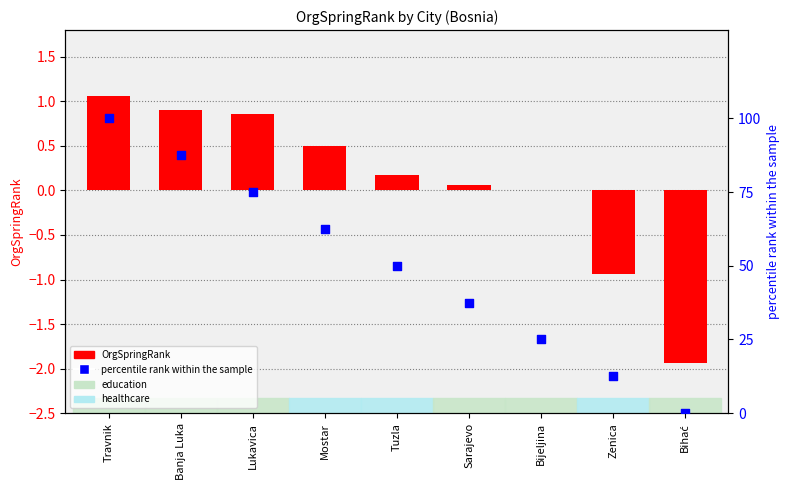

What is the total value across all series at Banja Luka?

88.4